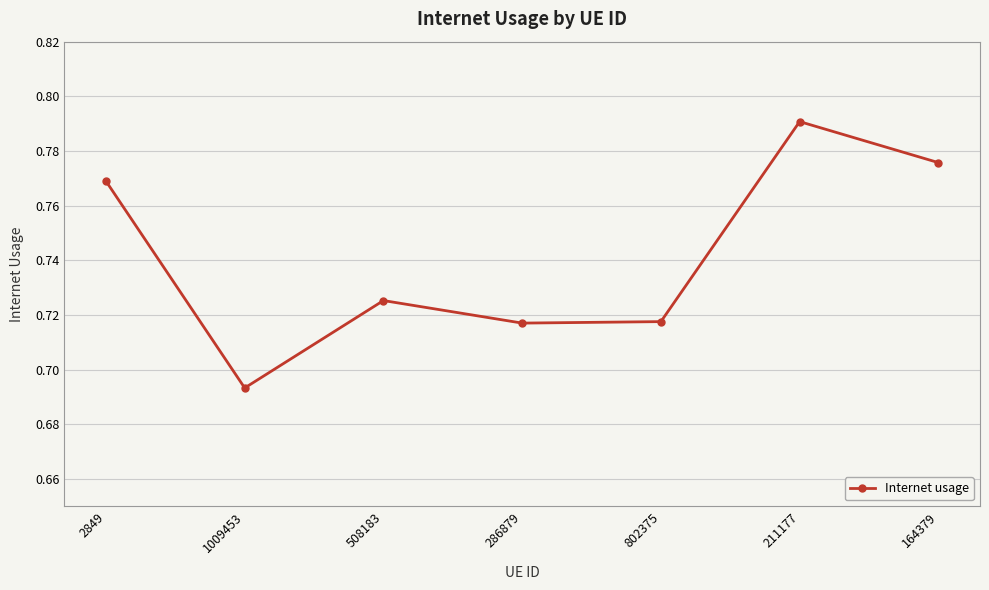

Where is the first local maximum?

508183